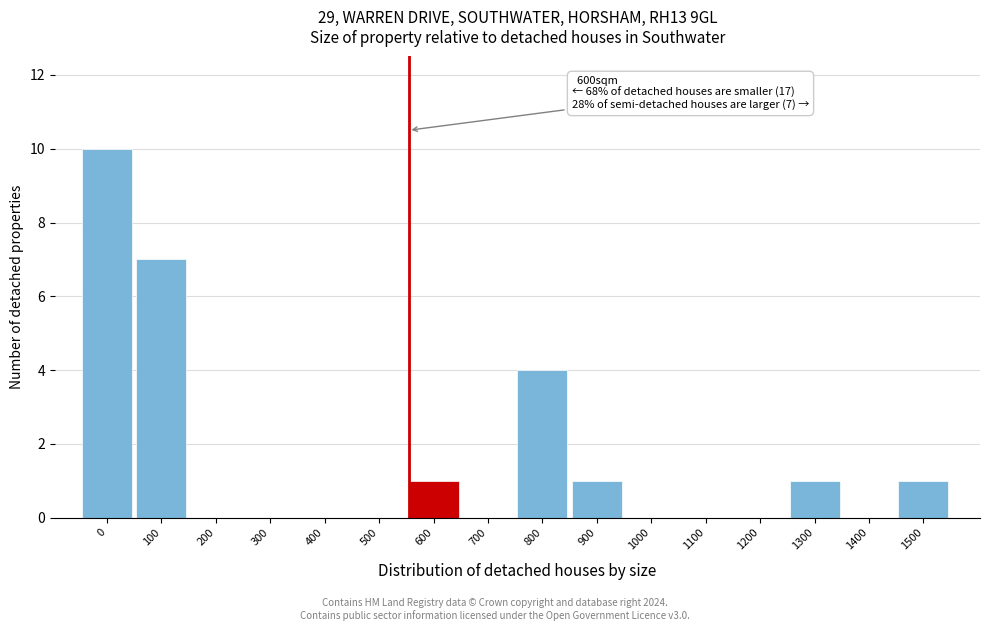

Reading left to right, extract all data points from this chart.

0=10	100=7	200=0	300=0	400=0	500=0	600=1	700=0	800=4	900=1	1000=0	1100=0	1200=0	1300=1	1400=0	1500=1